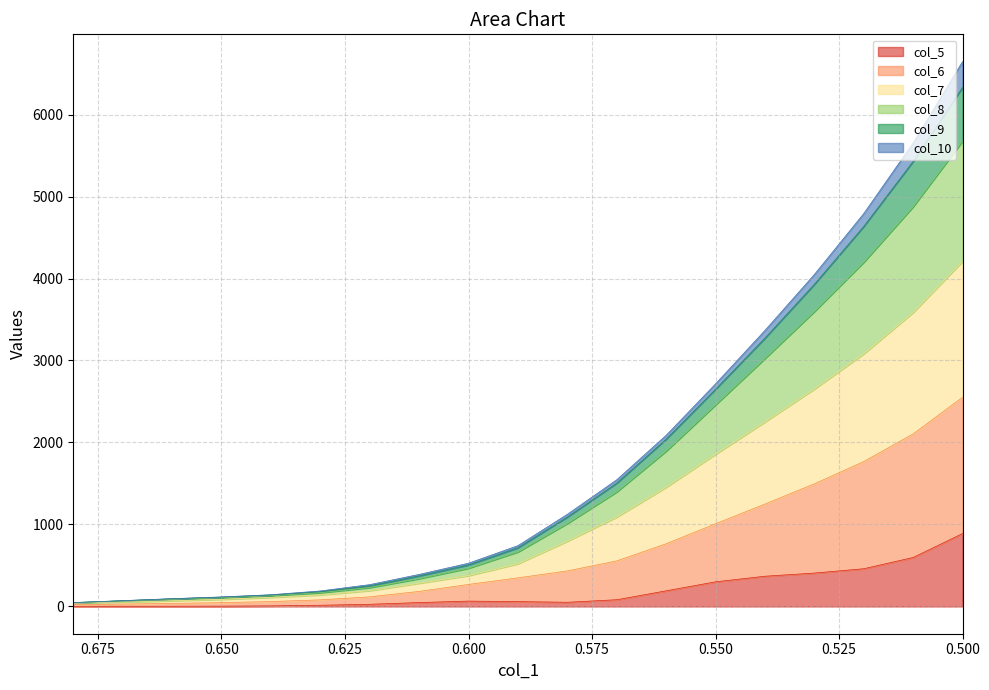

True or false: col_6 and col_8 cross at least once.

False